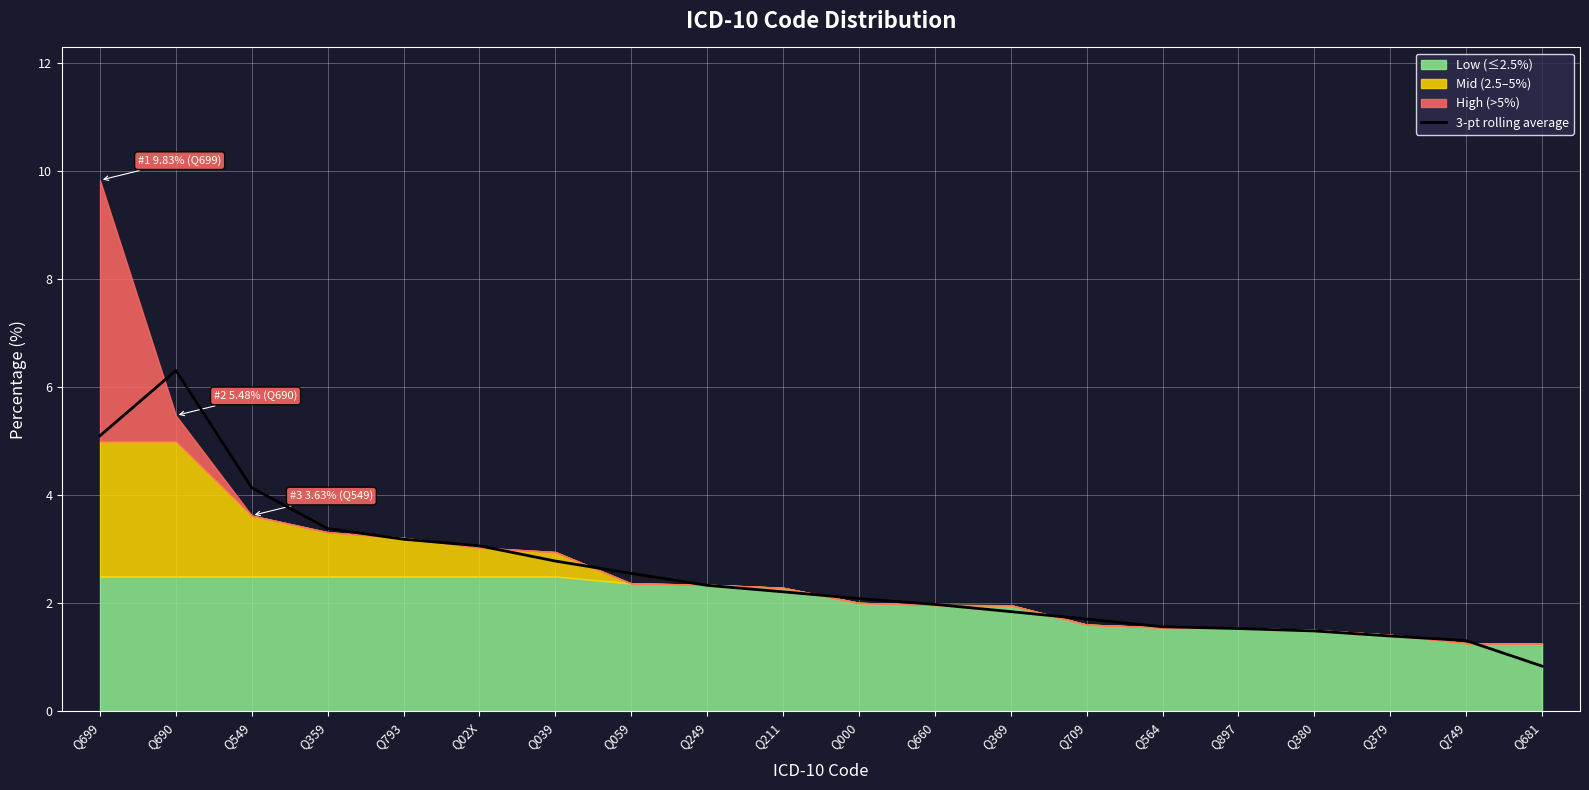

How many lines are shown in the chart?

1